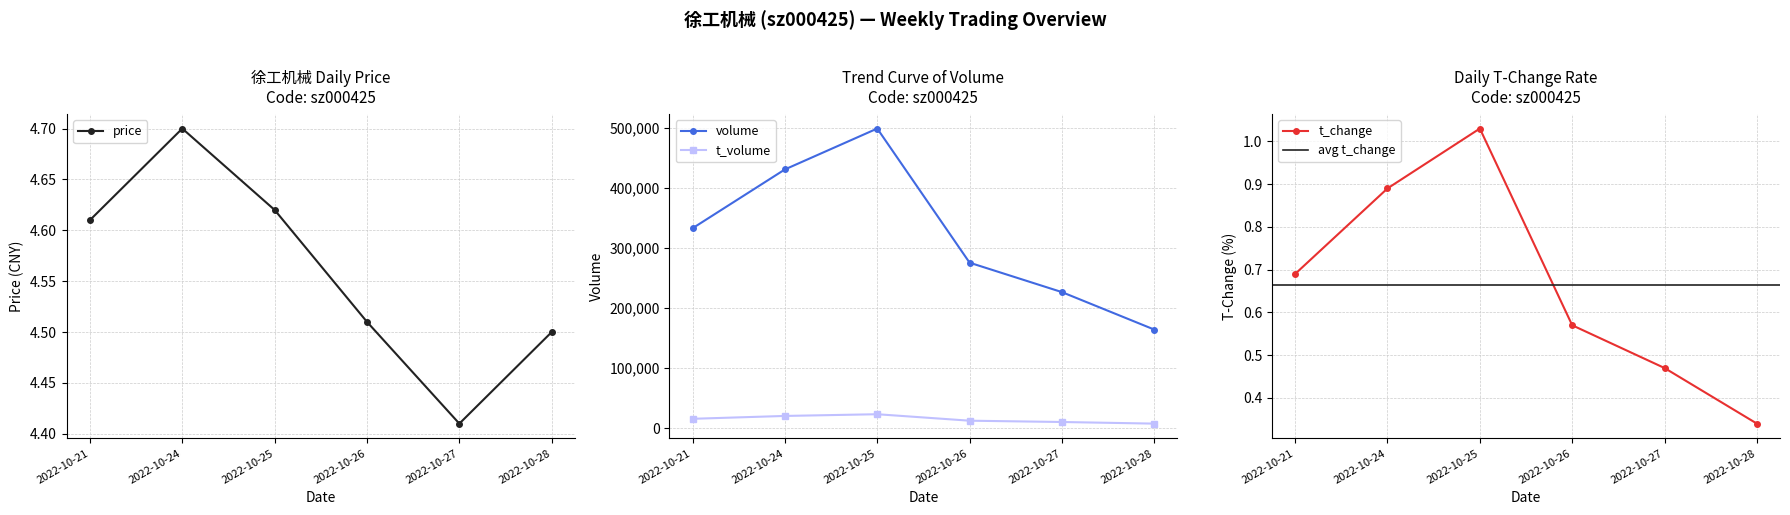

True or false: t_change has more than 1 interior local peaks.

False